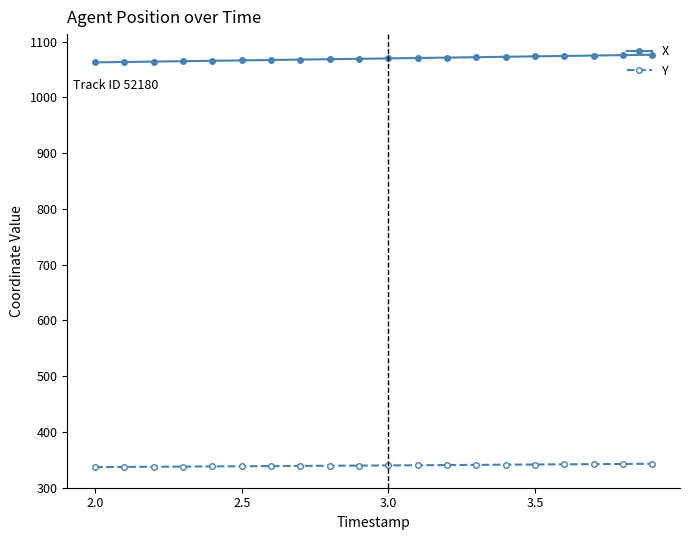

True or false: Y and X intersect in this chart.

False